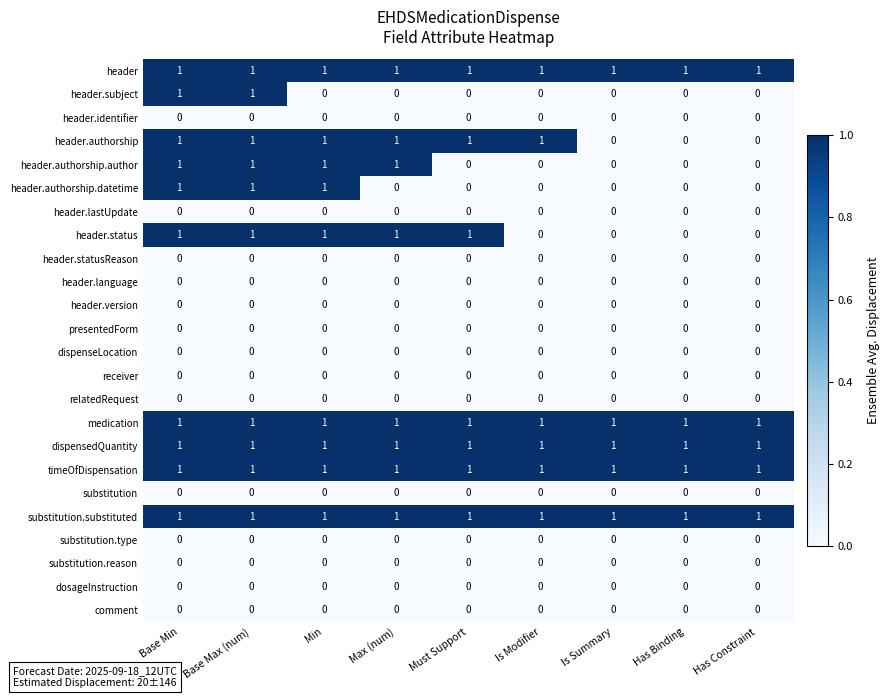

The relatedRequest series shows 0 at Is Modifier. True or false?

True